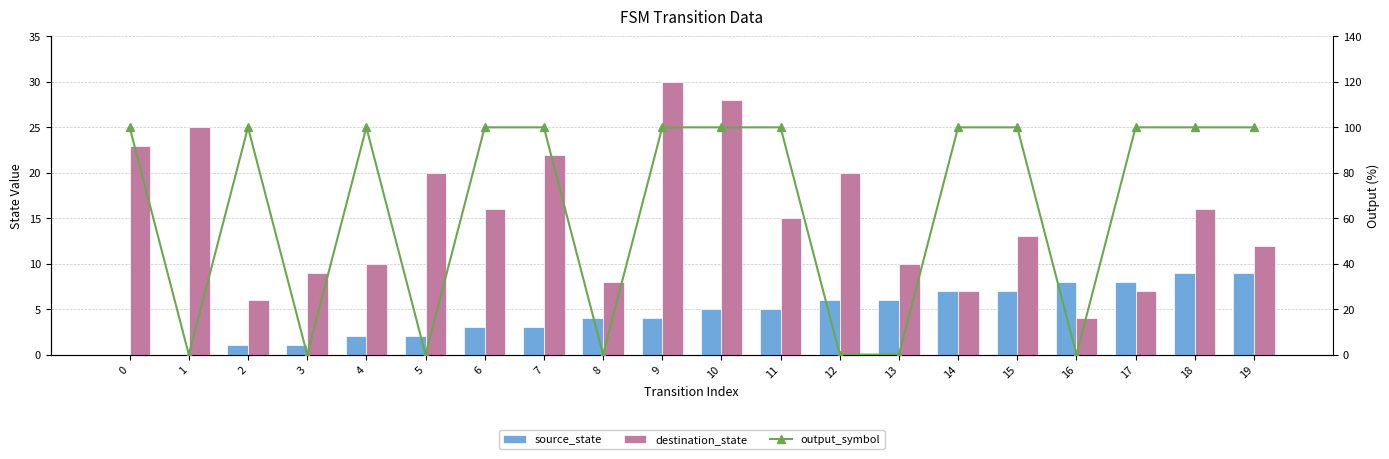

Is it true that source_state equals 3 at 4?

False